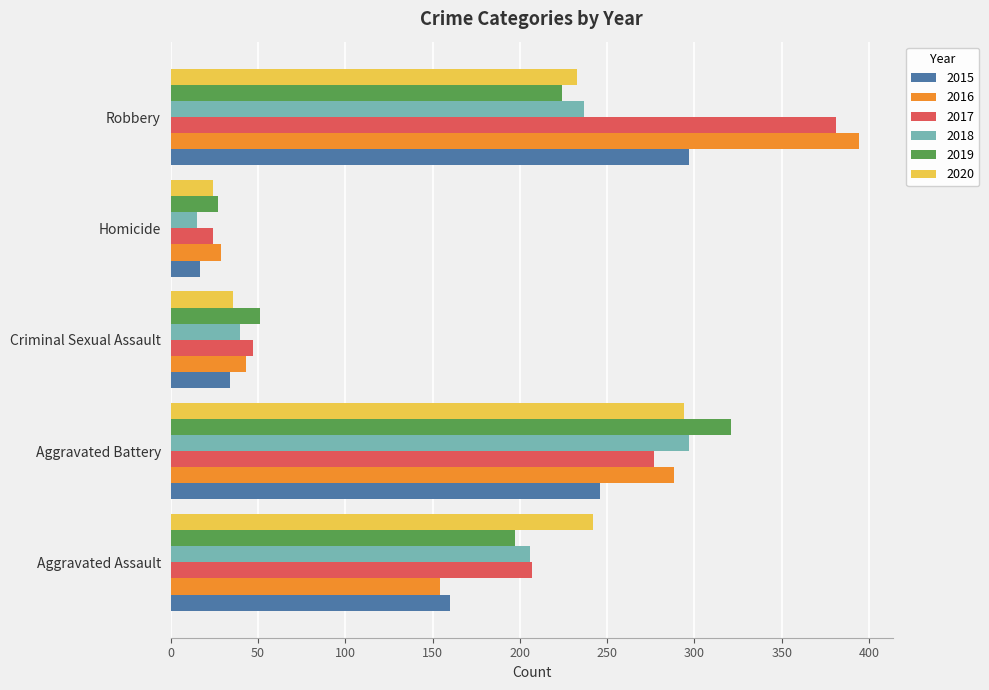

How many data points does each series have?

5